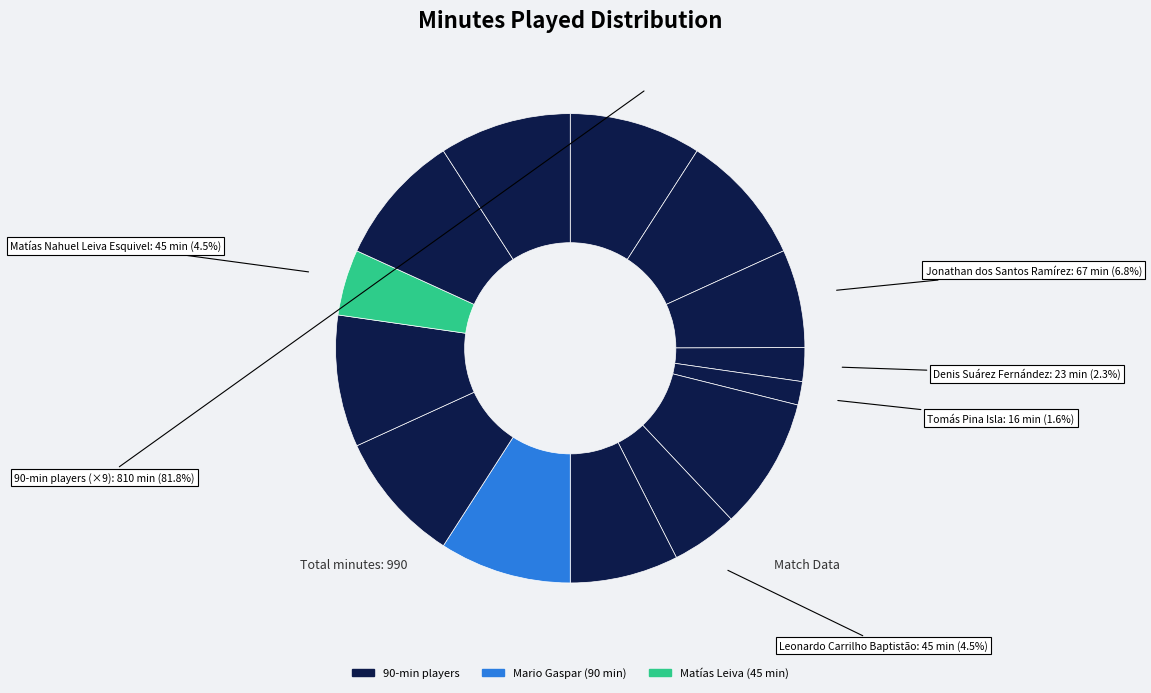

Count the number of slices in the pie.

14